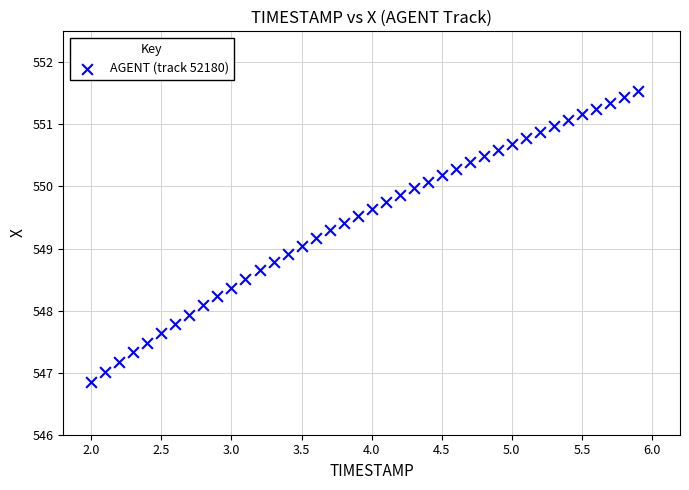

What is the range of X values (max minus min)?

3.9